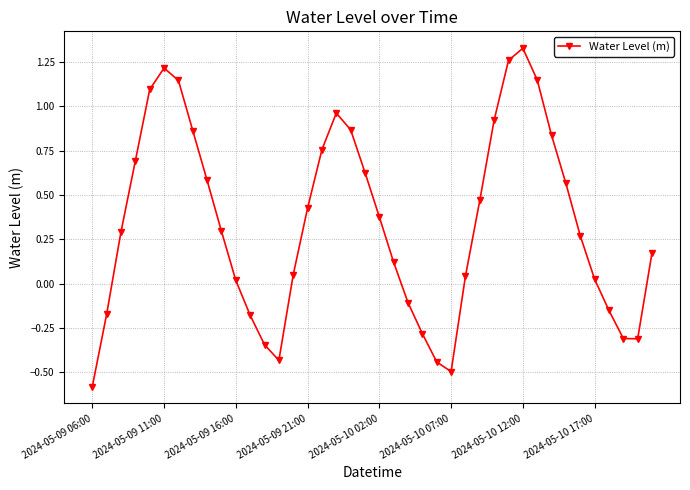

What is the smallest value displayed?

-0.6